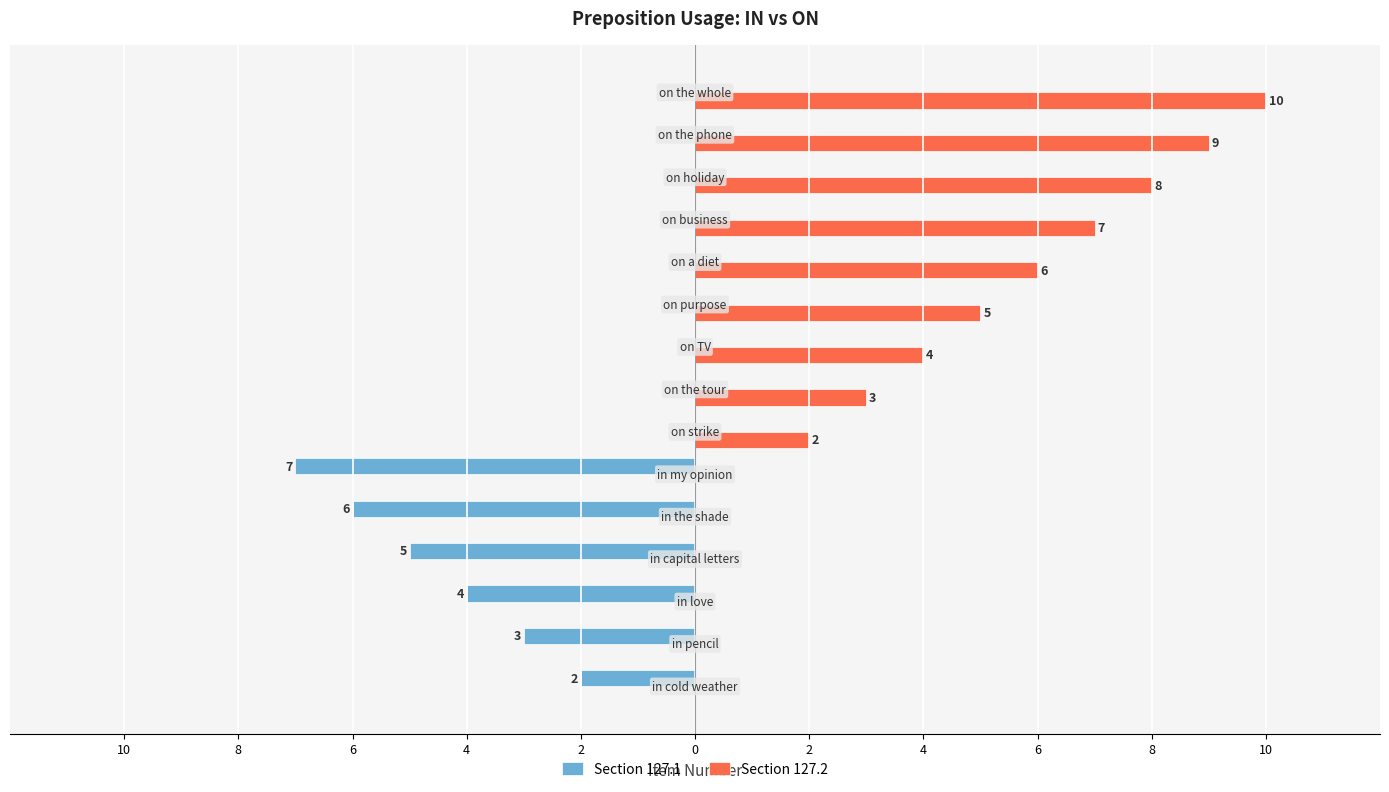

What are all the series names shown in the legend?

Section 127.1, Section 127.2